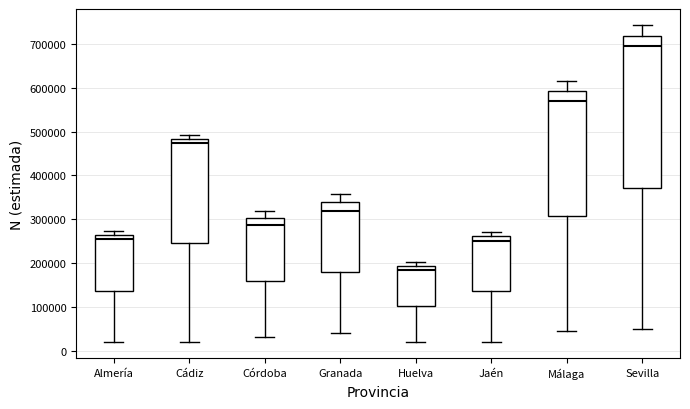

Which box's median line is the highest?

Sevilla